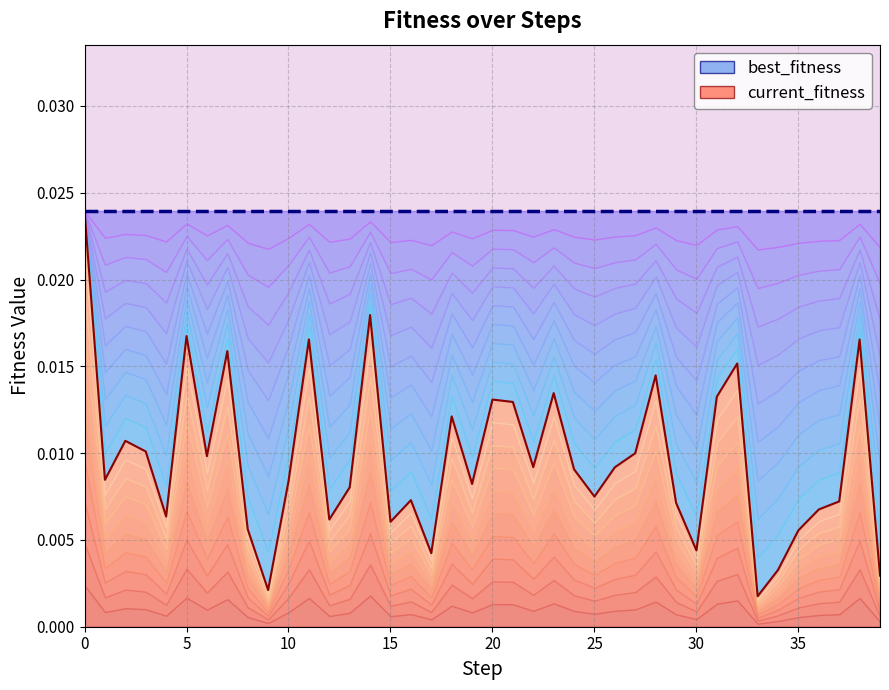

Does the chart display data point markers on the line(s)?

No